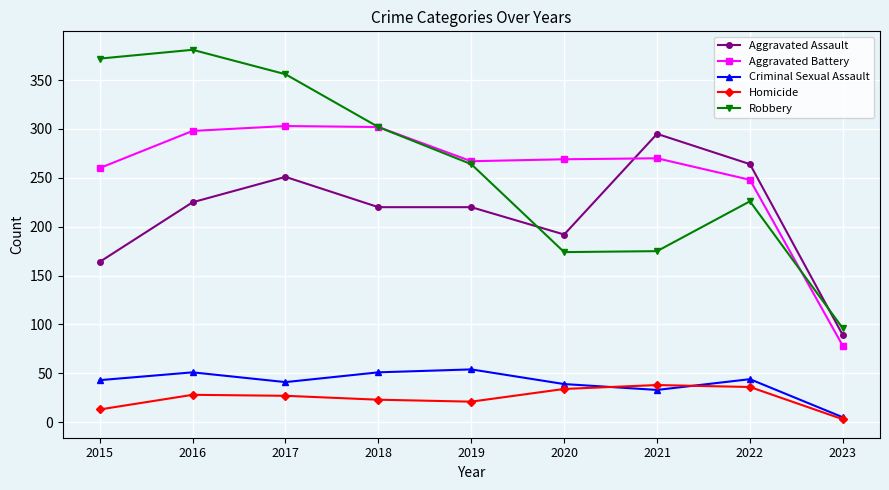

Is the value of Aggravated Assault at 2020 greater than the value of Robbery at 2018?

No